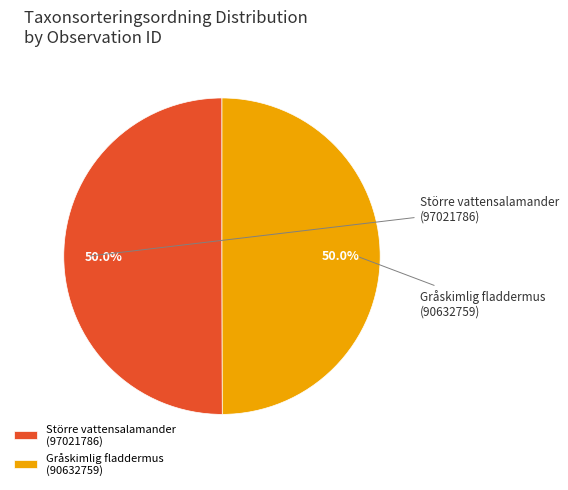

True or false: Större vattensalamander (97021786) accounts for 43% of the total.

False